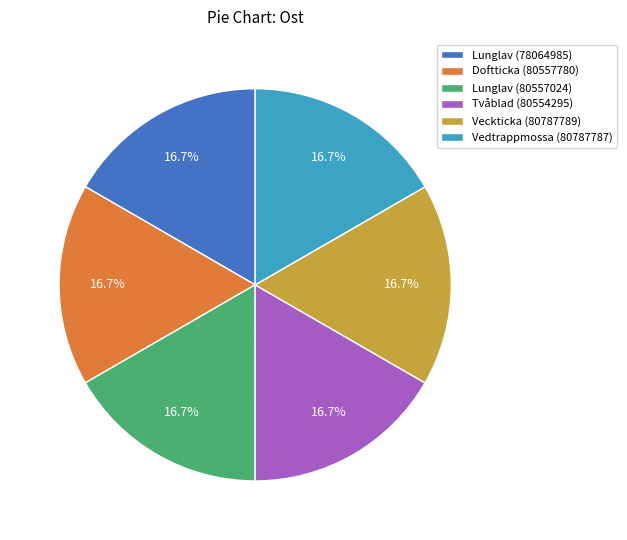

What portion of the pie excludes Vedtrappmossa (80787787)?

83.3%